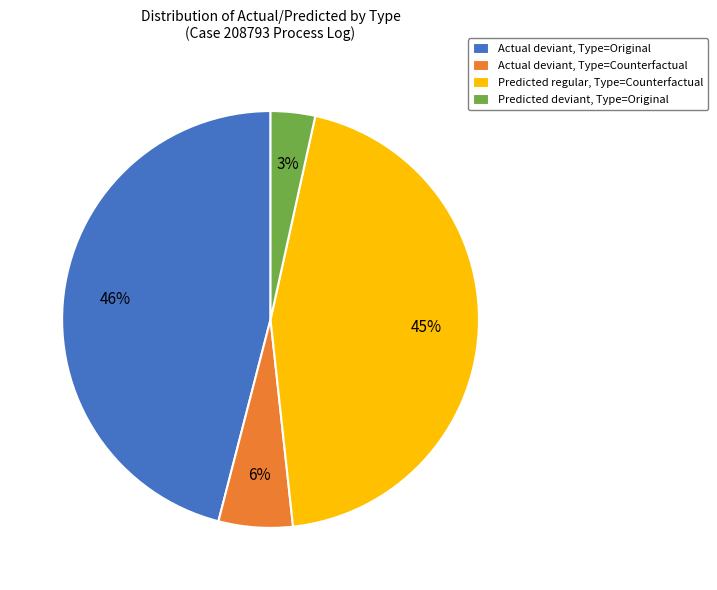

Between Actual deviant, Type=Counterfactual and Predicted regular, Type=Counterfactual, which is larger?

Predicted regular, Type=Counterfactual